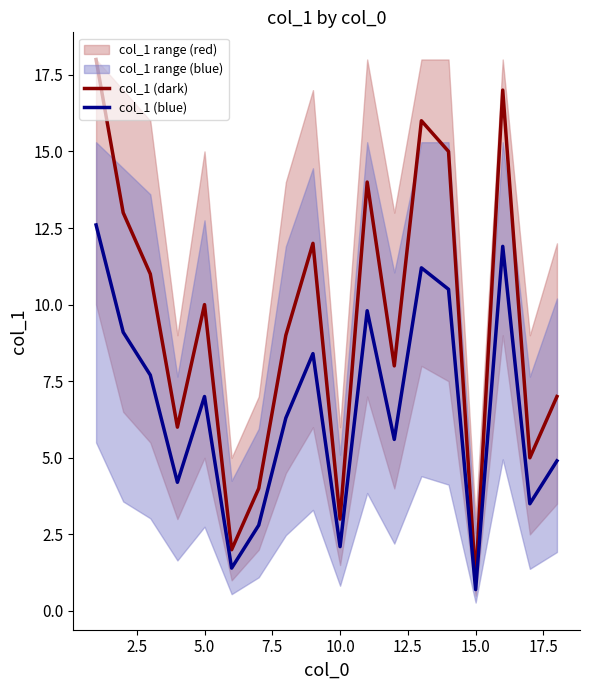

True or false: col_1 (blue) and col_1 (dark) cross at least once.

False